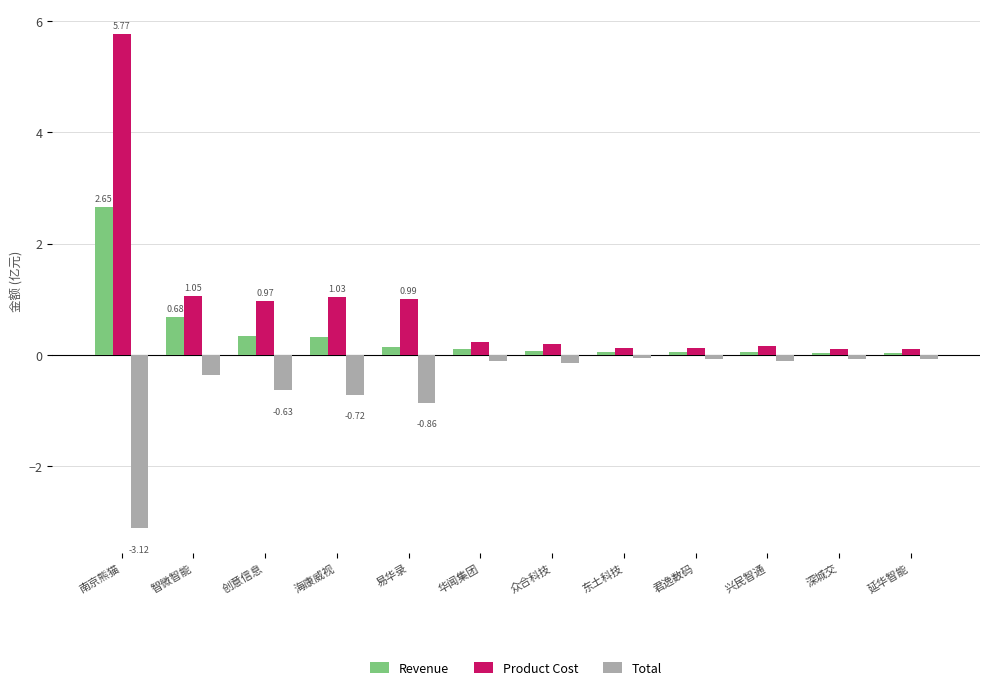

What is the total value across all series at 易华录?

0.3